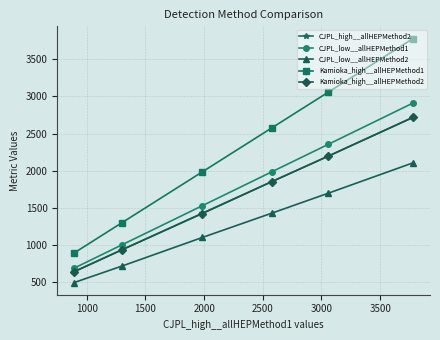

How many lines are shown in the chart?

5